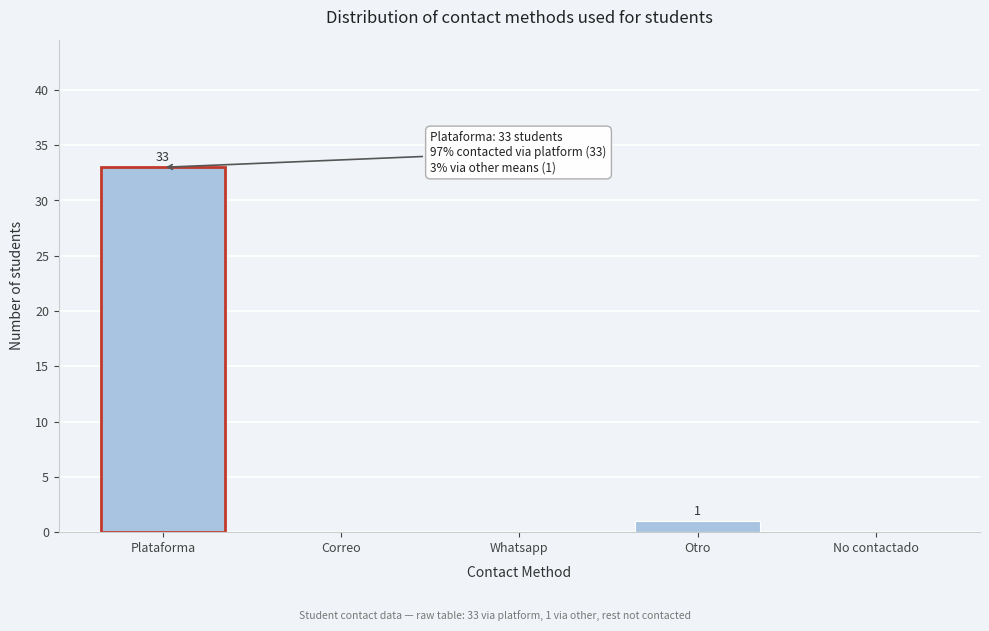

Reading right to left, transcribe all the data shown in this chart.

No contactado=0	Otro=1	Whatsapp=0	Correo=0	Plataforma=33